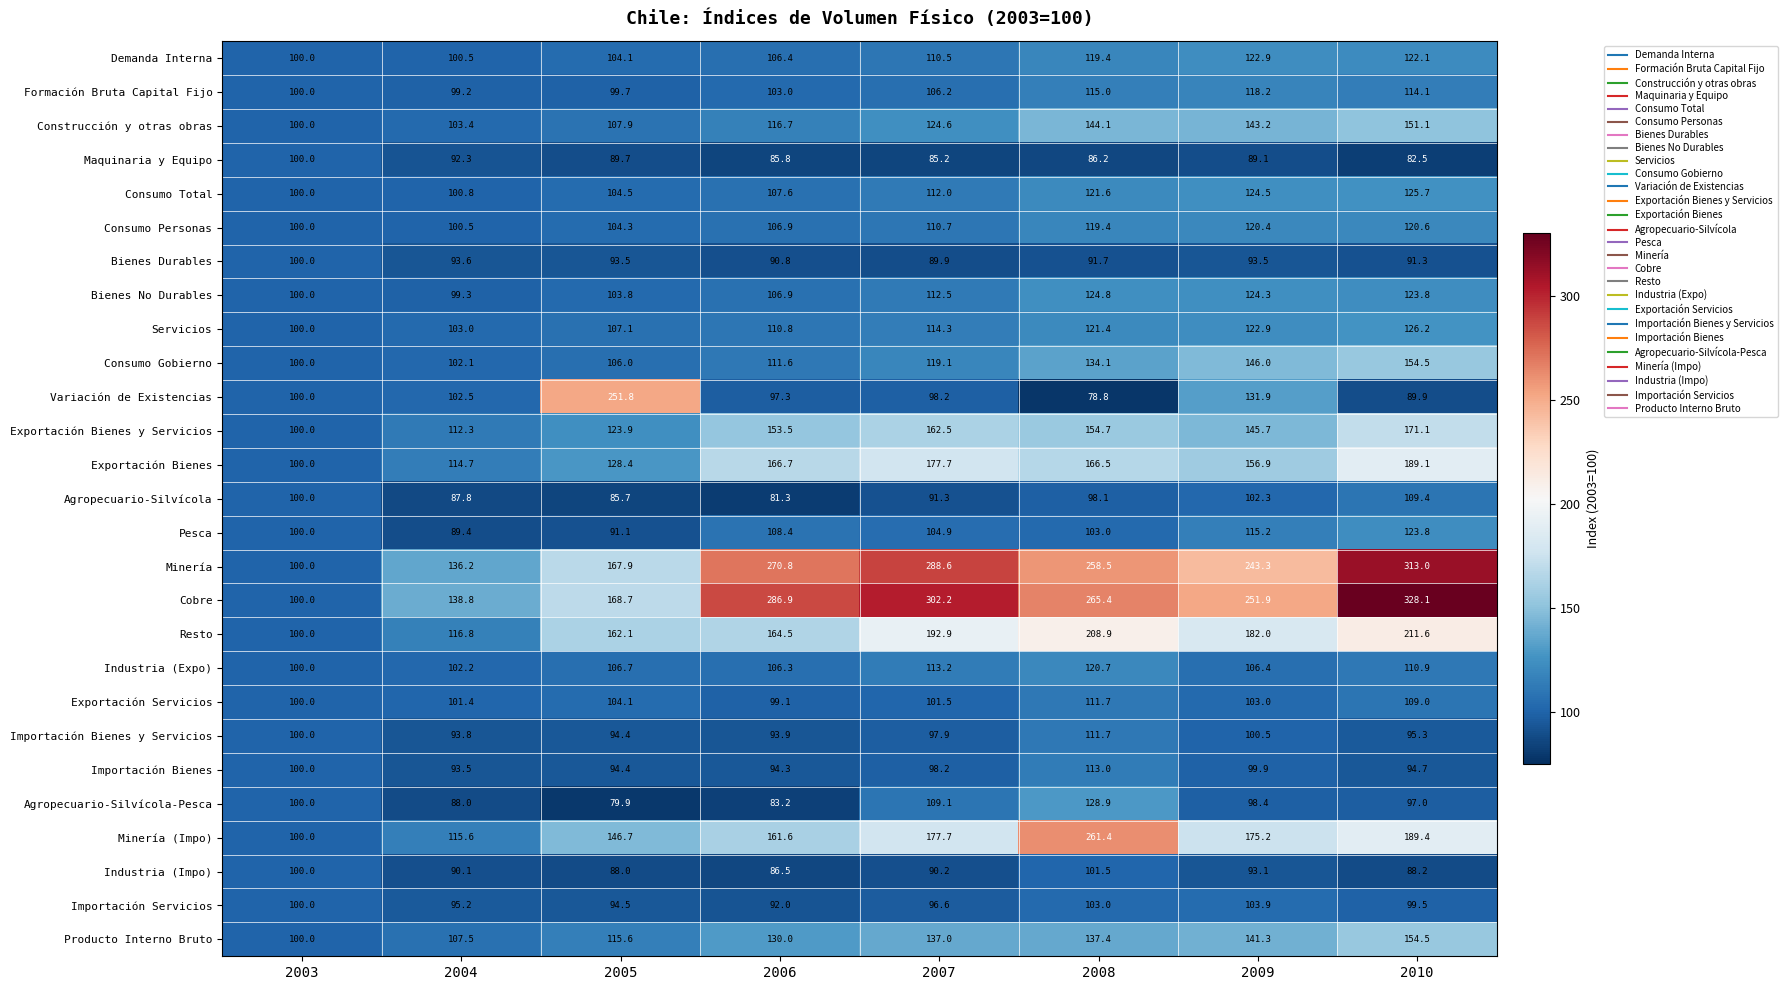

Which series changed the most between 2007 and 2009?

Cobre